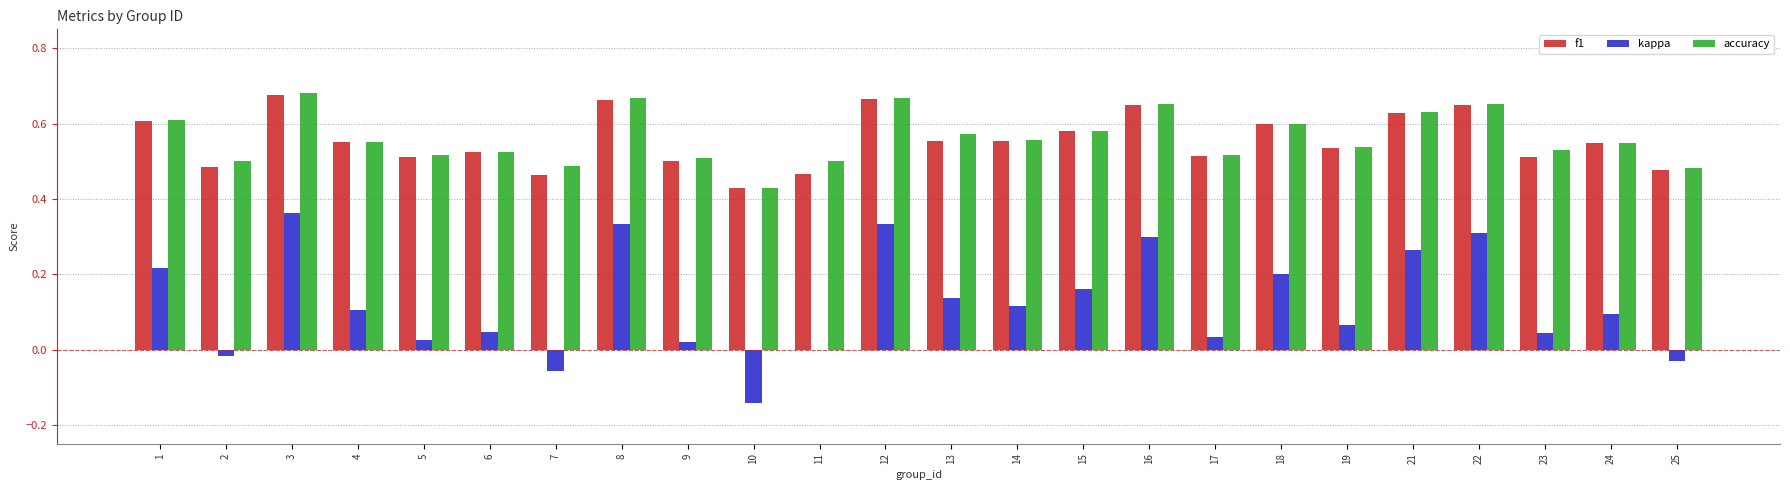

Between 1 and 10, which series saw the biggest shift?

kappa